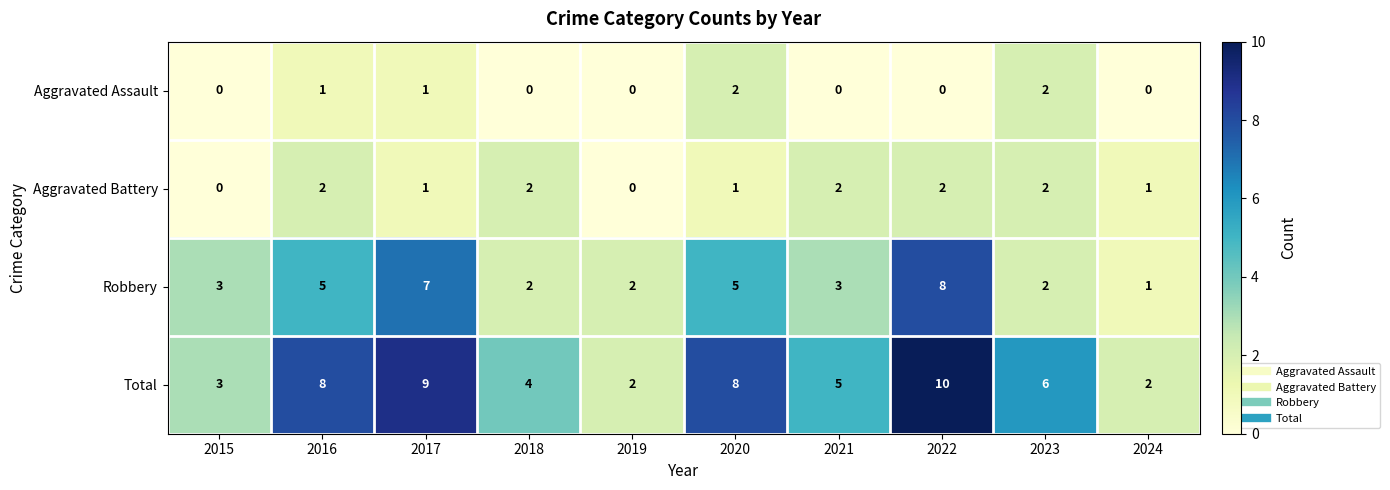

At which category does the chart reach its peak across all series?

2022